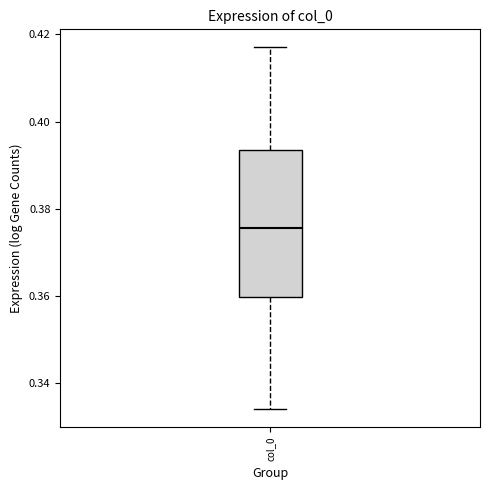

Where does the lower whisker of the box for col_0 end on the y-axis? The values are not printed on the chart, so give them approximately, as read against the axis.

0.334